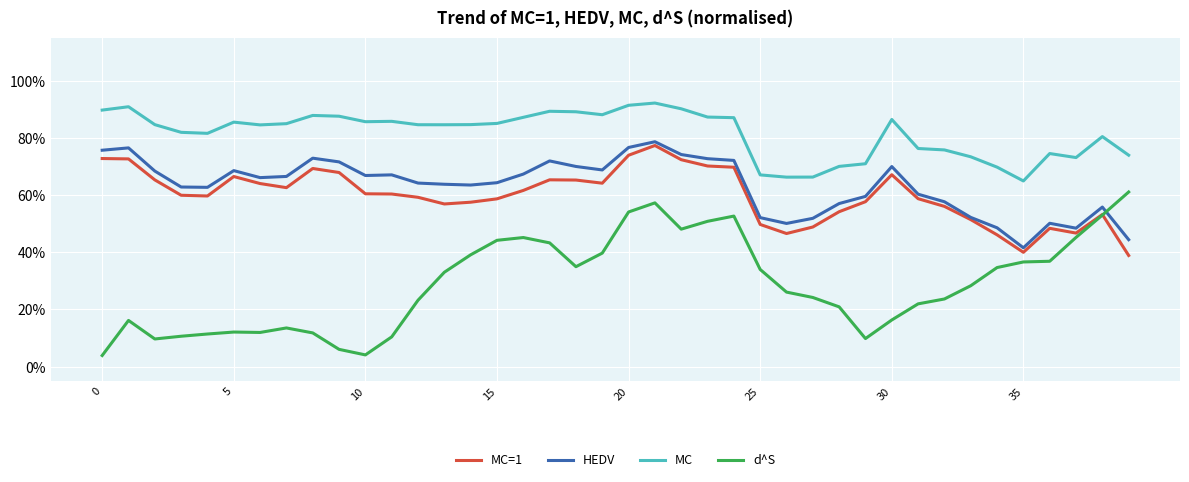

Does the chart have visible grid lines?

Yes